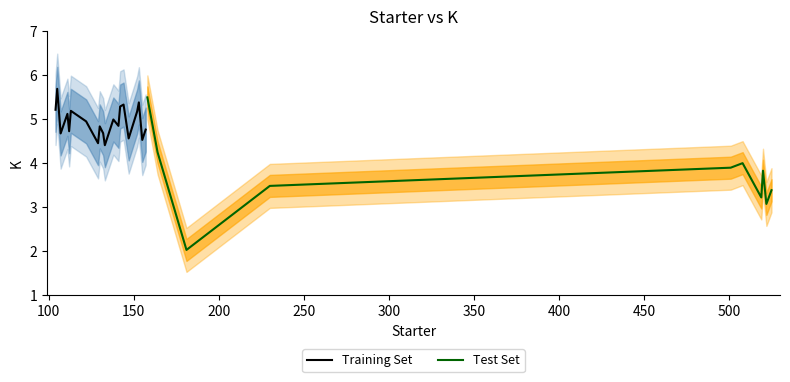

Where is the first local maximum?

105